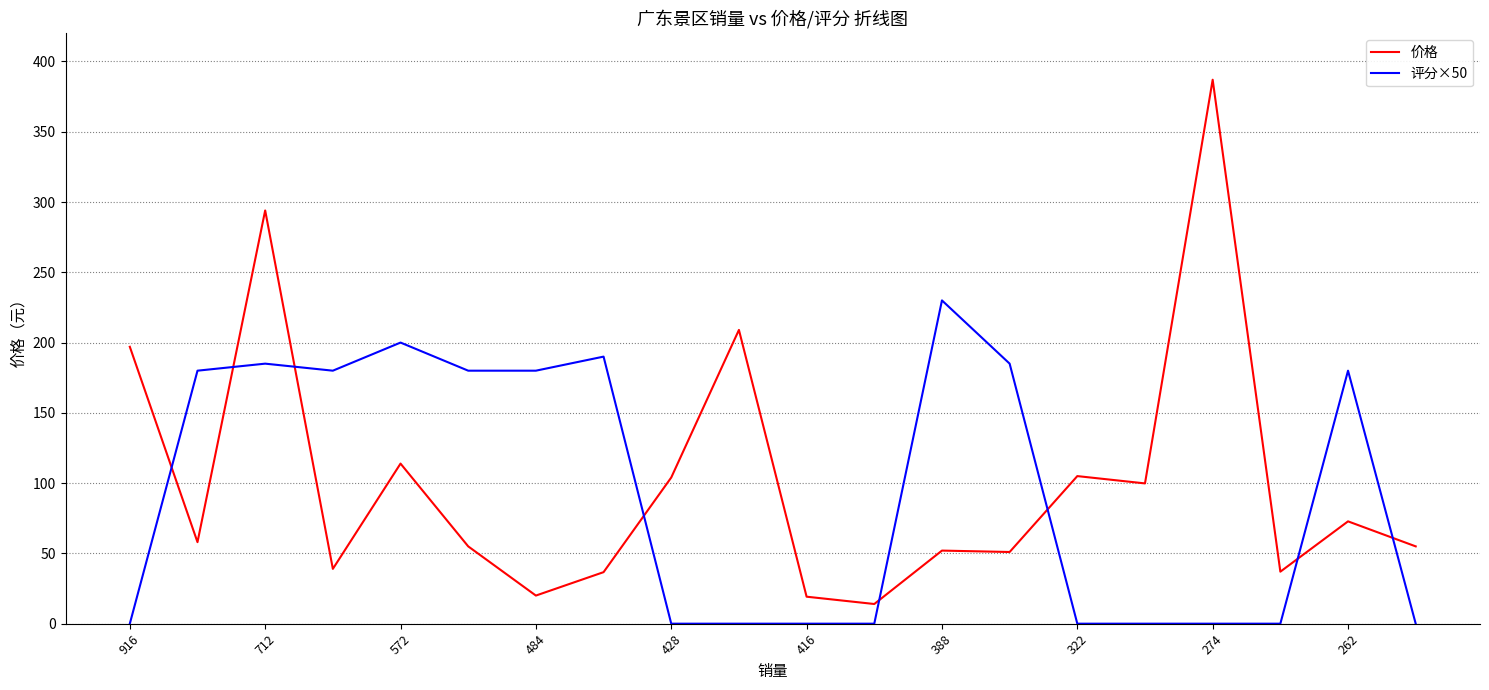

List the series in order of their peak value, highest first.

价格, 评分×50